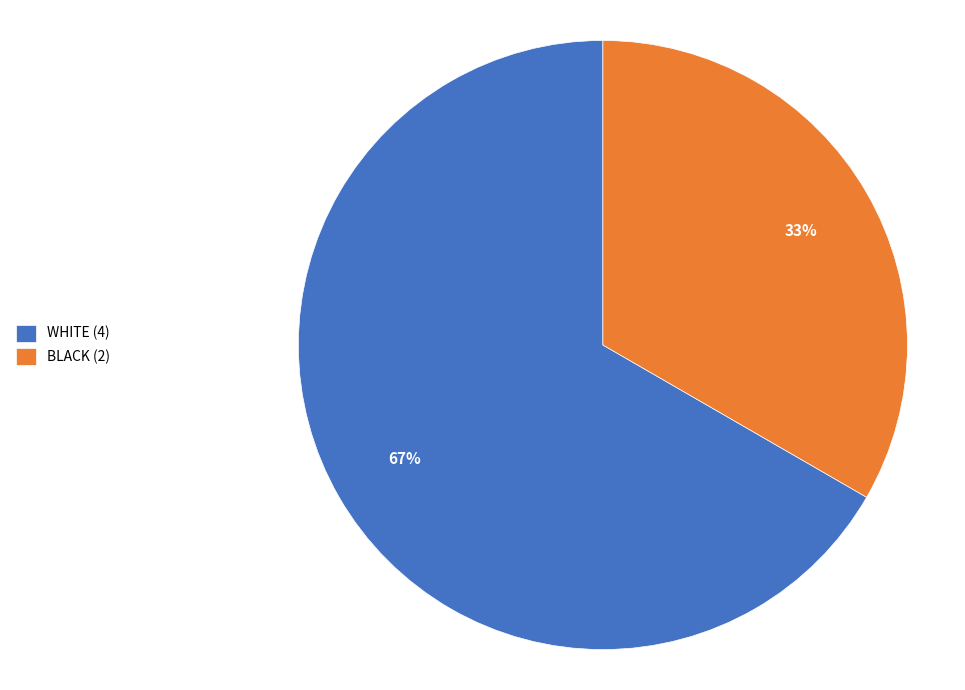

How many slices are in this pie chart?

2